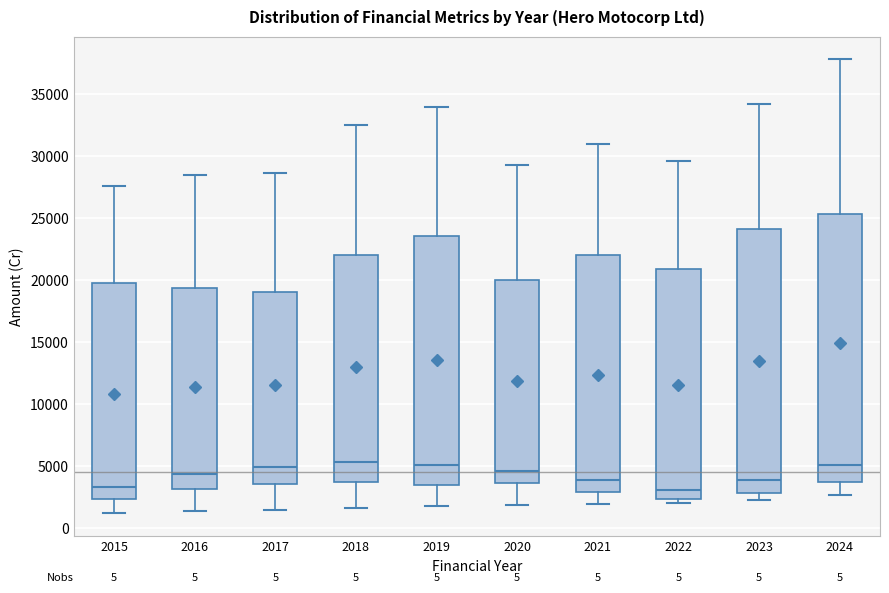

Reading left to right, read every box against the y-axis: the position of its median line, the range the box covers, and the ends of its whiskers. The values are not printed on the chart, so give them approximately, as read against the axis.

2015: median 3500, box 2500 to 20000, whiskers 1000 to 27500
2016: median 4500, box 3000 to 19500, whiskers 1500 to 28500
2017: median 5000, box 3500 to 19000, whiskers 1500 to 28500
2018: median 5500, box 3500 to 22000, whiskers 1500 to 32500
2019: median 5000, box 3500 to 23500, whiskers 2000 to 34000
2020: median 4500, box 3500 to 20000, whiskers 2000 to 29500
2021: median 4000, box 3000 to 22000, whiskers 2000 to 31000
2022: median 3000, box 2500 to 21000, whiskers 2000 to 29500
2023: median 4000, box 3000 to 24000, whiskers 2500 to 34000
2024: median 5000, box 3500 to 25500, whiskers 2500 to 38000